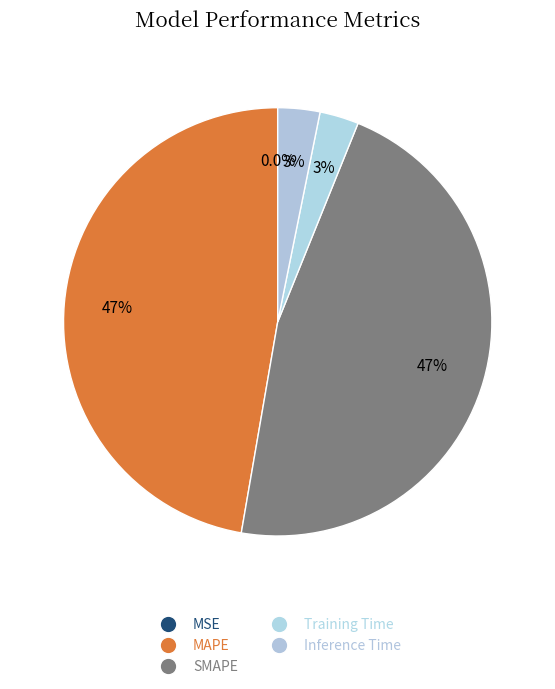

Does MSE represent more than half of the total?

No